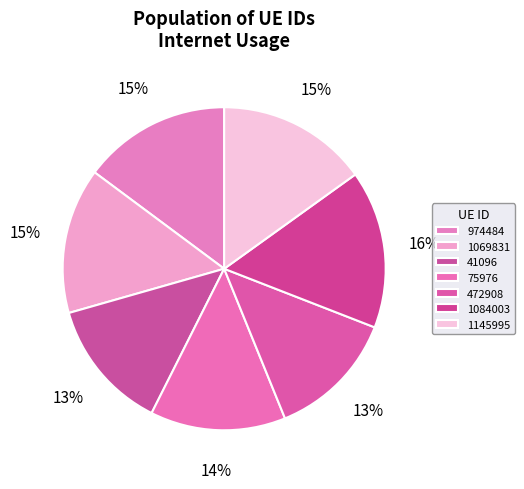

Which has a higher value, 41096 or 974484?

974484